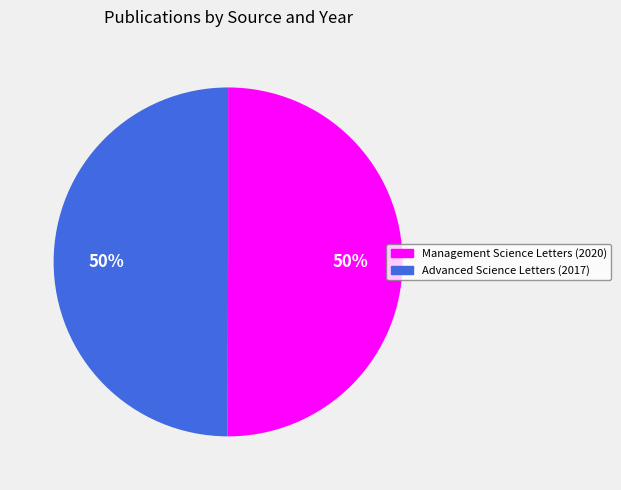

Combined, do Advanced Science Letters (2017) and Management Science Letters (2020) account for over 50%?

Yes